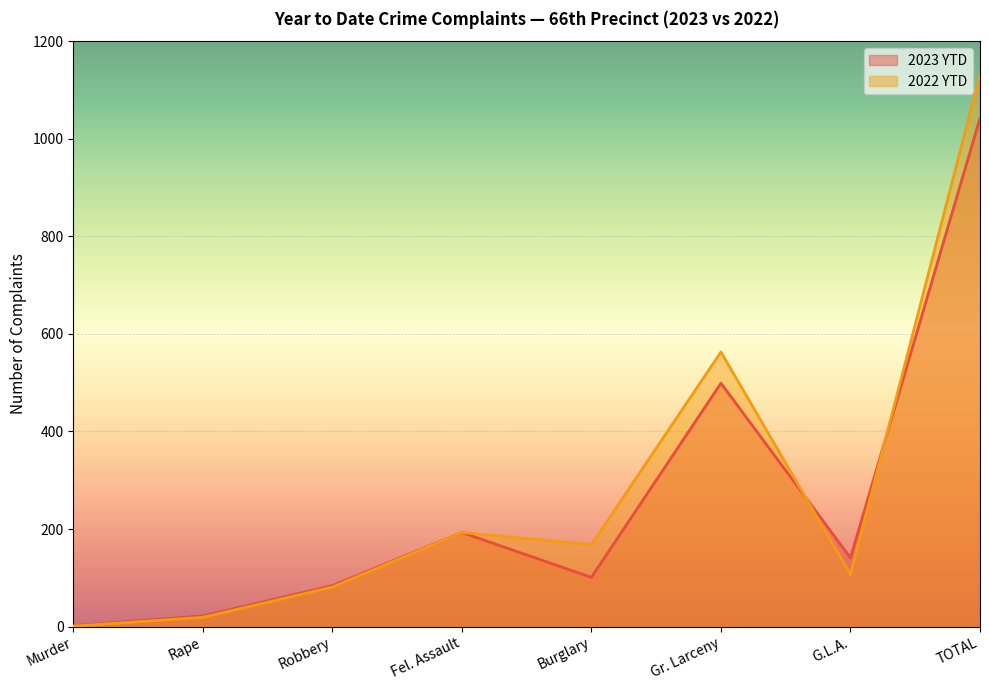

Is it true that 2022 YTD equals 281 at Gr. Larceny?

False